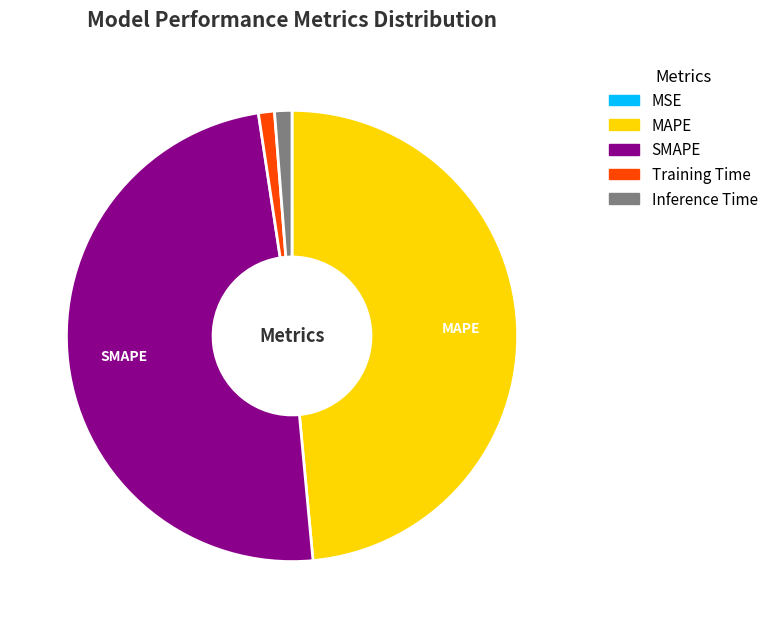

What is the largest slice in the pie chart?

SMAPE